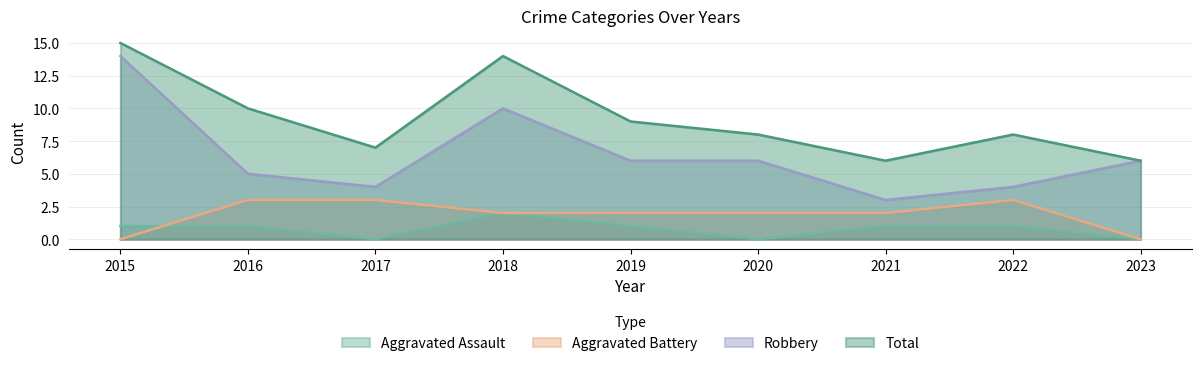

Which category has the highest value across all series?

2015